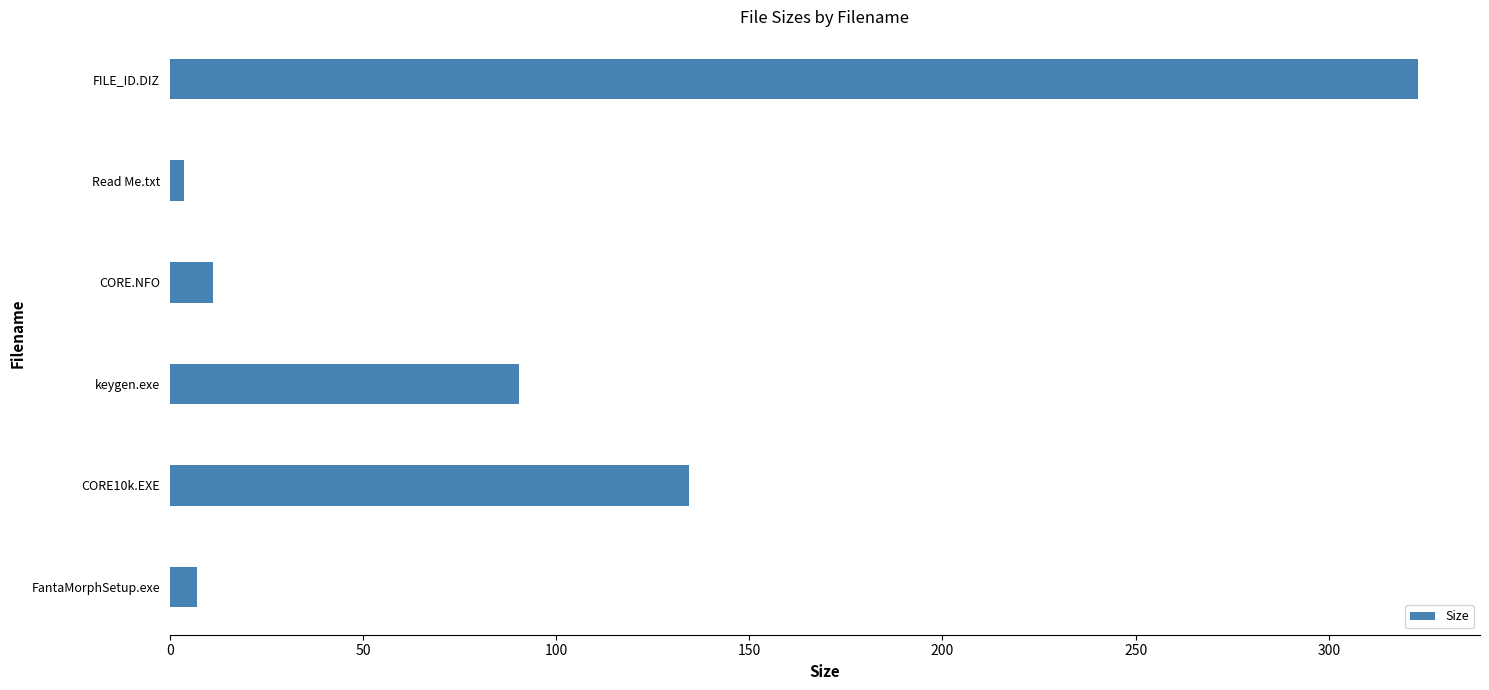

What is the smallest value displayed?

3.6